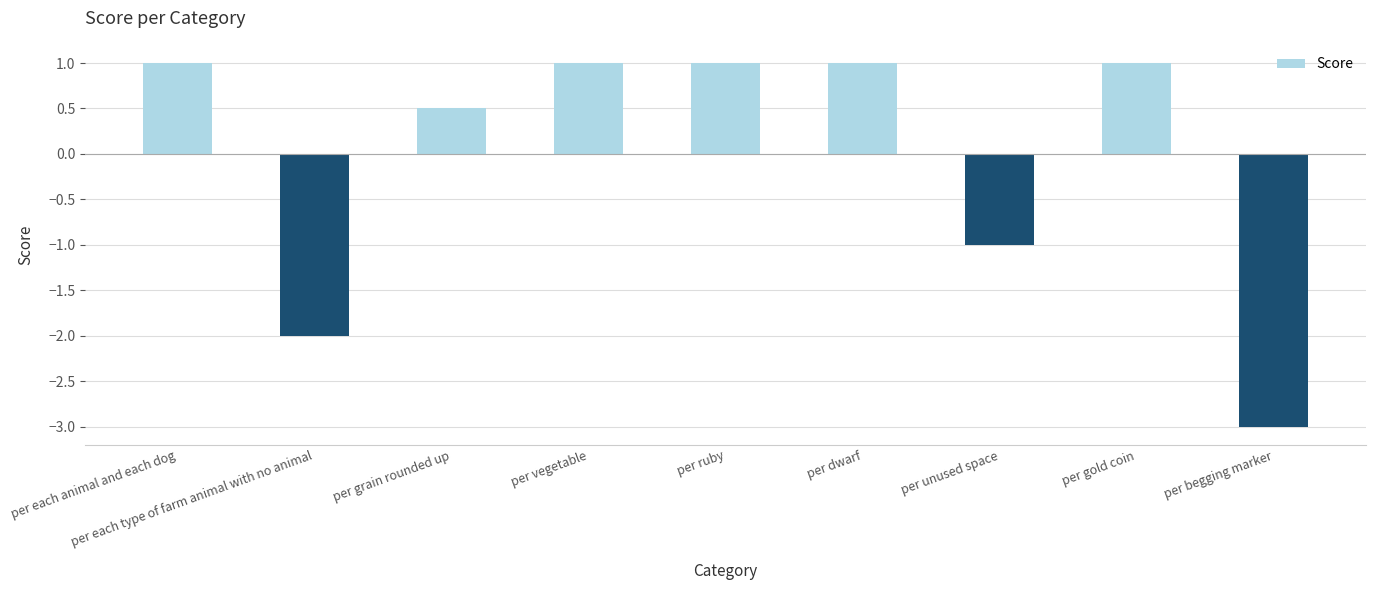

At which category does the chart reach its minimum across all series?

per begging marker